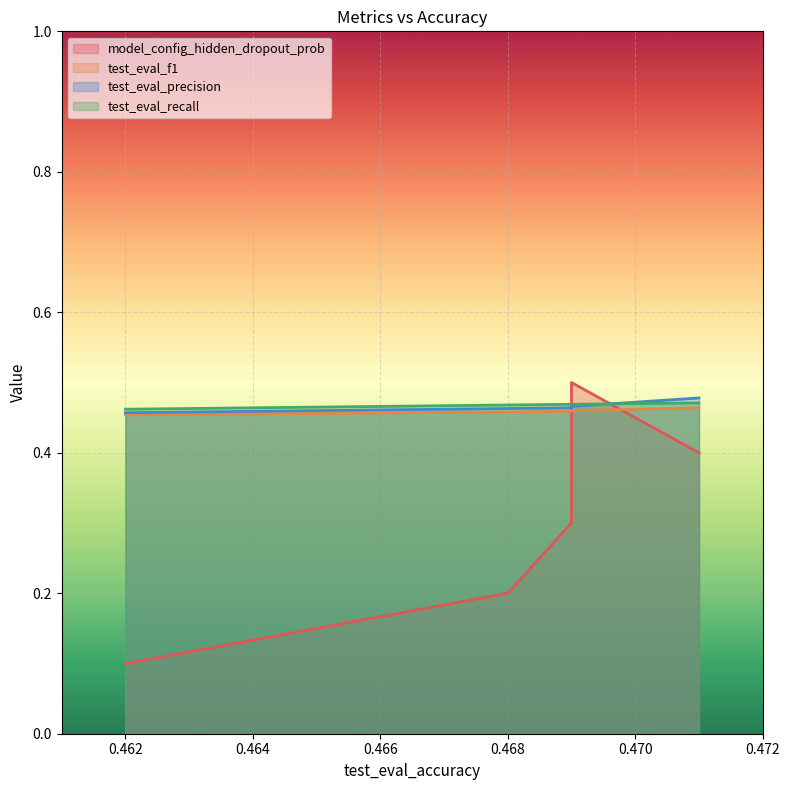

How many lines are shown in the chart?

4